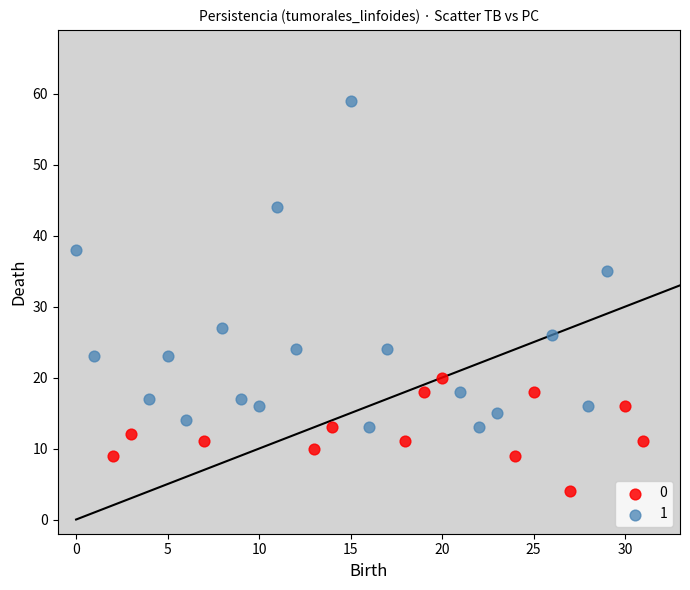

What are all the series names shown in the legend?

0, 1